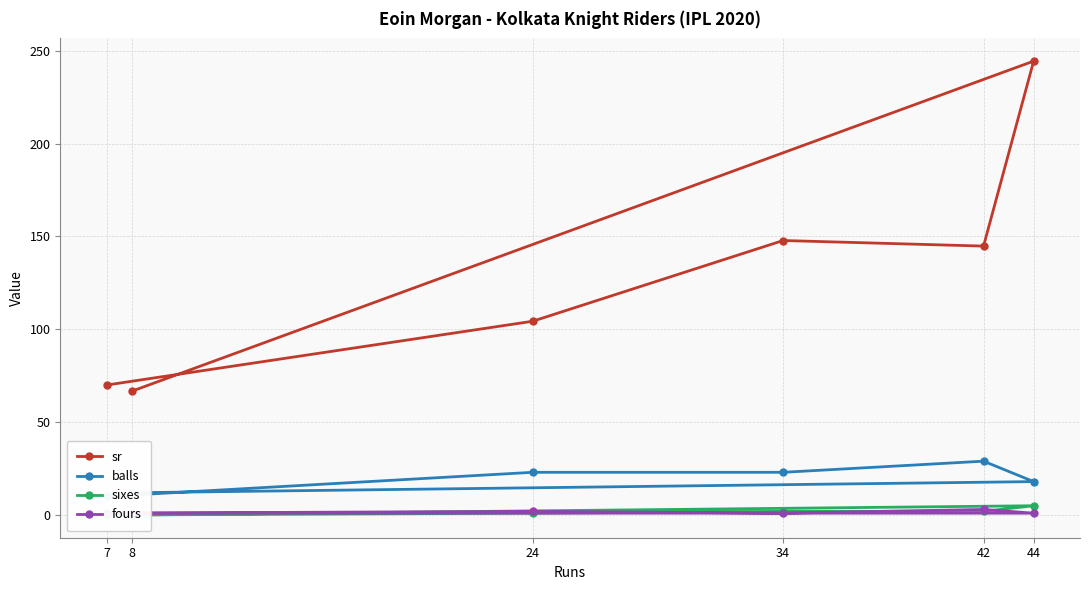

The value of sr at 8 is 22.7. True or false?

False